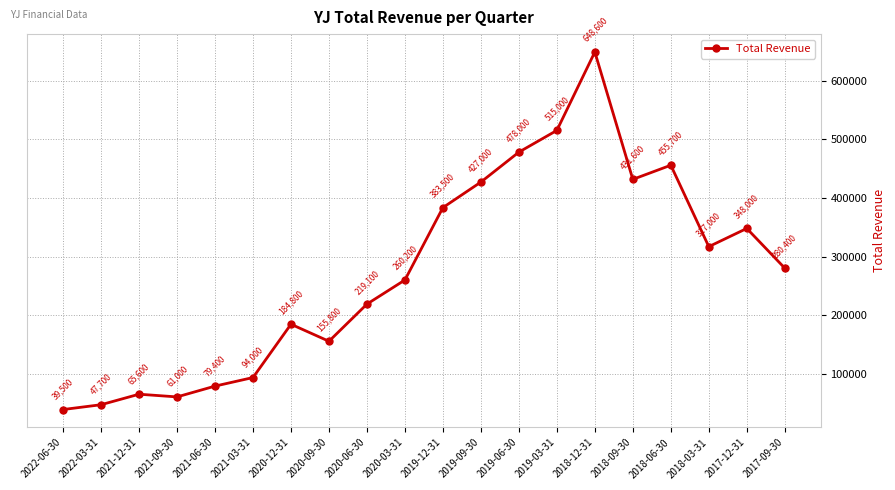

At which category does the data reach its first local valley?

2021-09-30